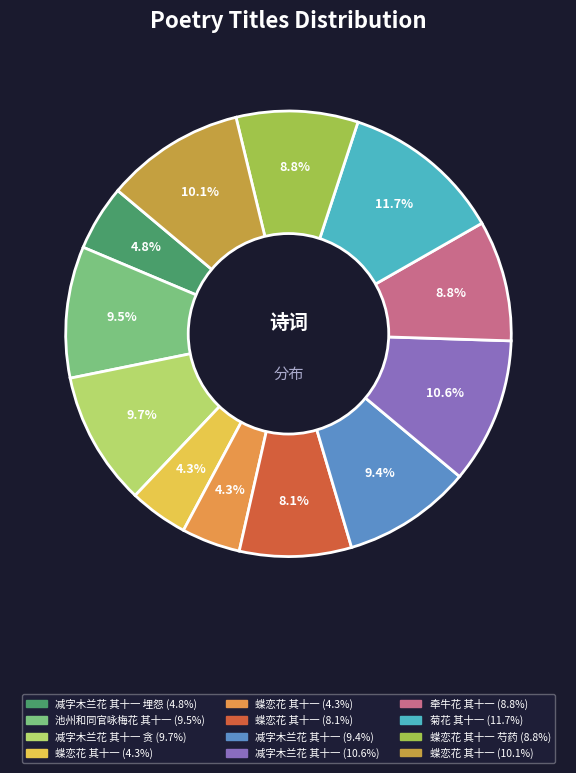

Count the number of slices in the pie.

12